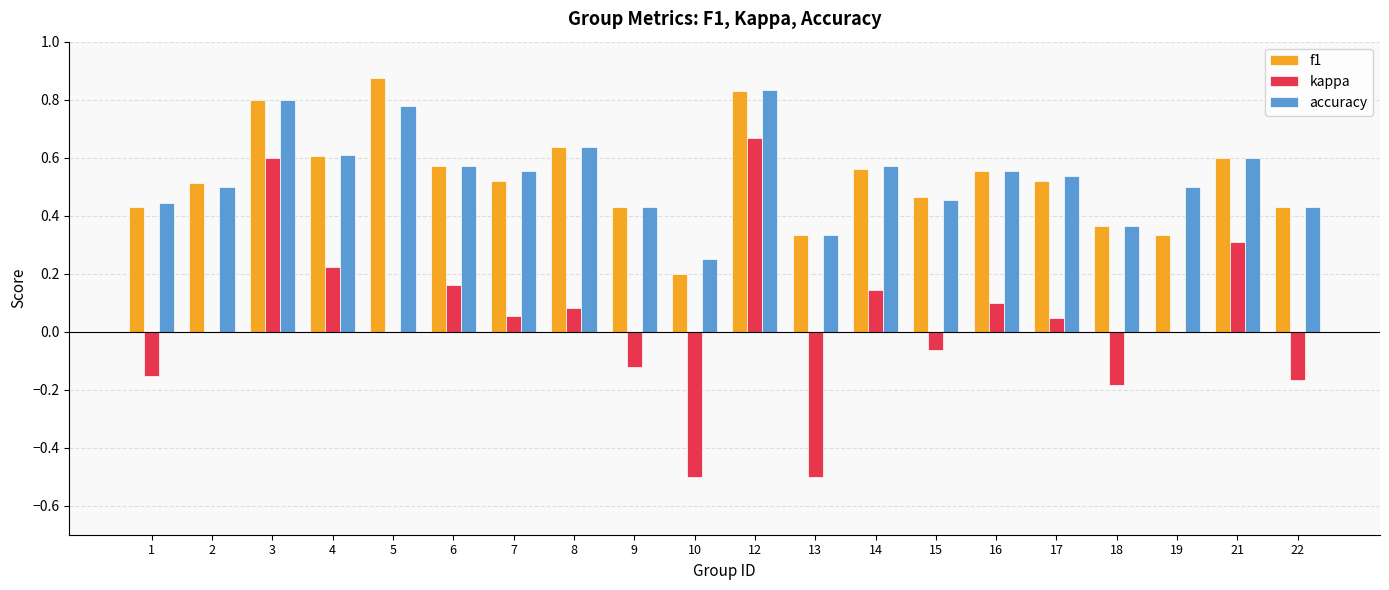

Between 16 and 22, which series saw the biggest shift?

kappa